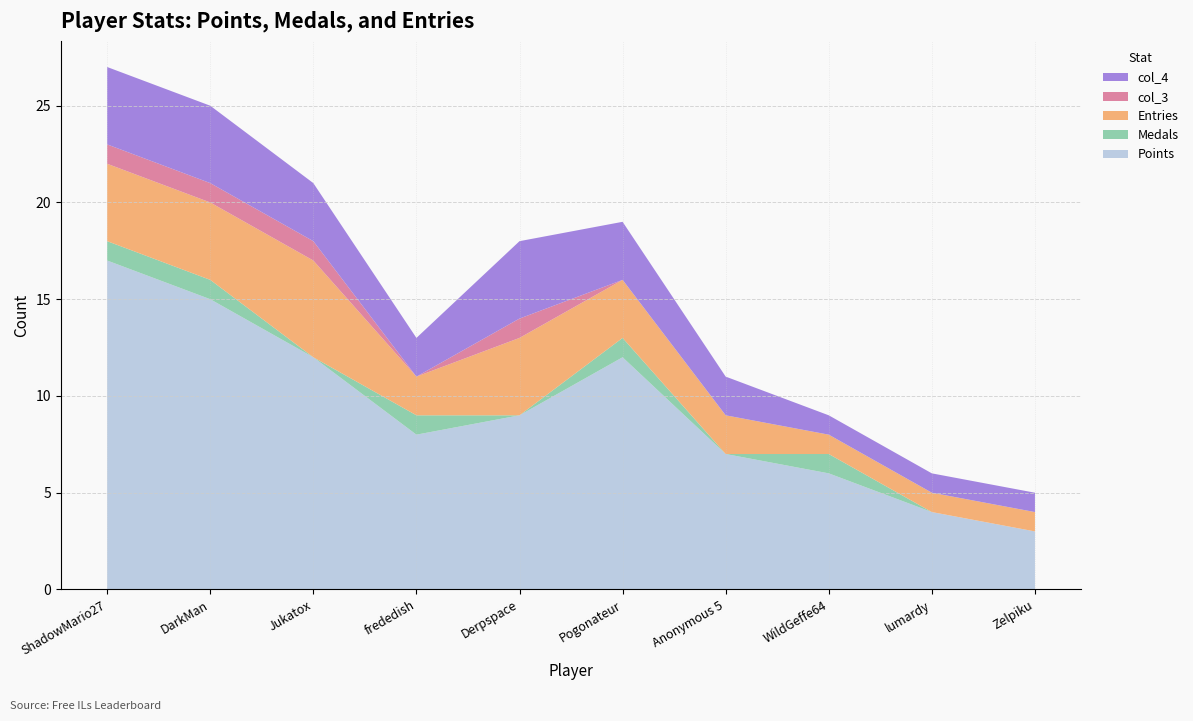

Reading left to right, extract all data points from this chart.

Points: ShadowMario27=17	DarkMan=15	Jukatox=12	frededish=8	Derpspace=9	Pogonateur=12	Anonymous 5=7	WildGeffe64=6	lumardy=4	Zelpiku=3
Medals: ShadowMario27=1	DarkMan=1	Jukatox=0	frededish=1	Derpspace=0	Pogonateur=1	Anonymous 5=0	WildGeffe64=1	lumardy=0	Zelpiku=0
Entries: ShadowMario27=4	DarkMan=4	Jukatox=5	frededish=2	Derpspace=4	Pogonateur=3	Anonymous 5=2	WildGeffe64=1	lumardy=1	Zelpiku=1
col_3: ShadowMario27=1	DarkMan=1	Jukatox=1	frededish=0	Derpspace=1	Pogonateur=0	Anonymous 5=0	WildGeffe64=0	lumardy=0	Zelpiku=0
col_4: ShadowMario27=4	DarkMan=4	Jukatox=3	frededish=2	Derpspace=4	Pogonateur=3	Anonymous 5=2	WildGeffe64=1	lumardy=1	Zelpiku=1